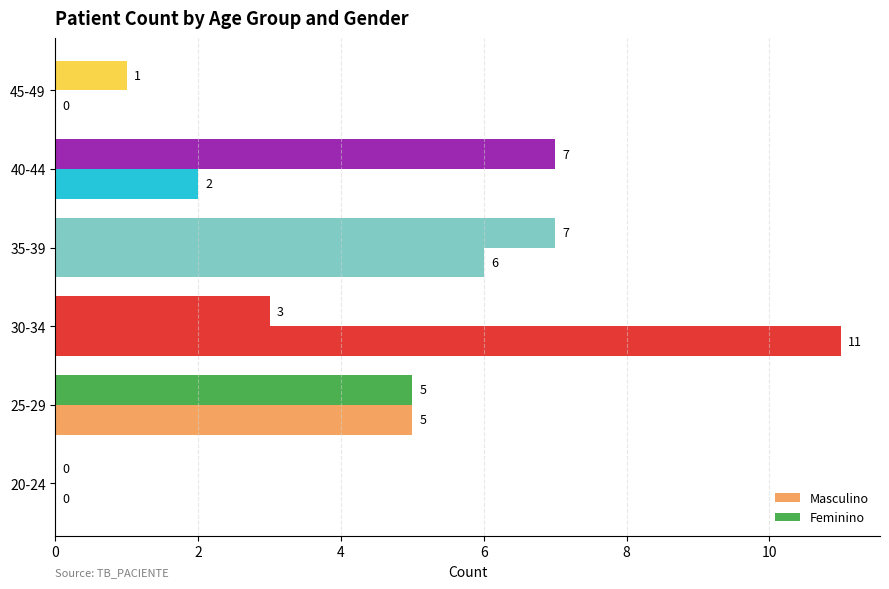

How many data points does each series have?

6